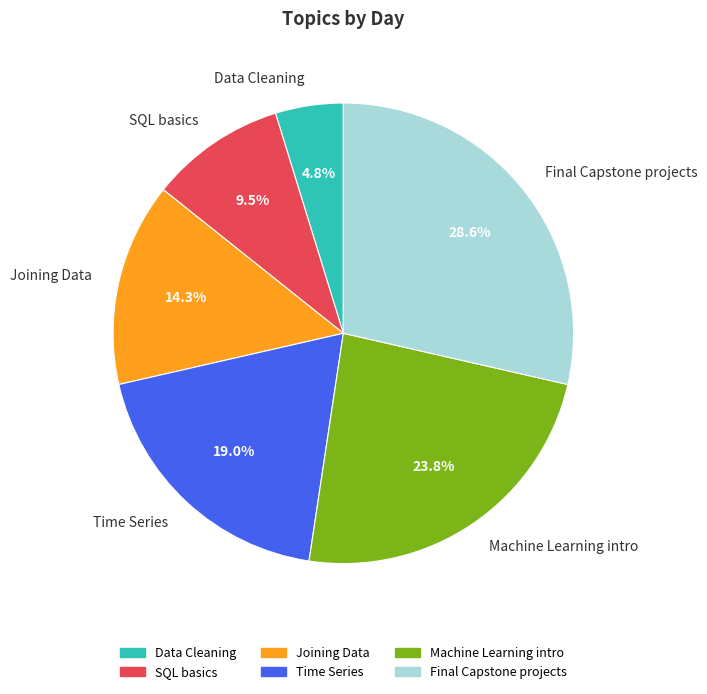

How many slices are in this pie chart?

6